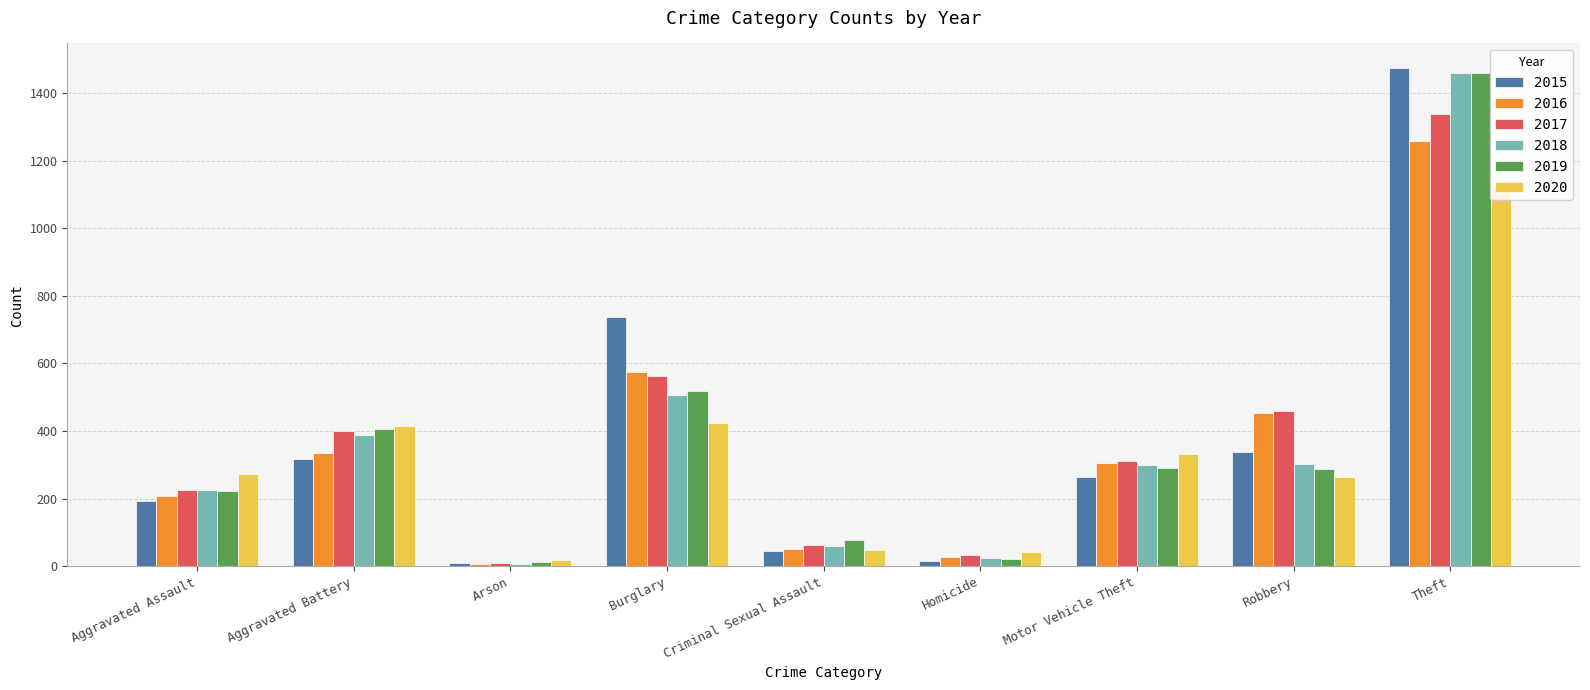

The value of 2020 at Theft is 1687. True or false?

False